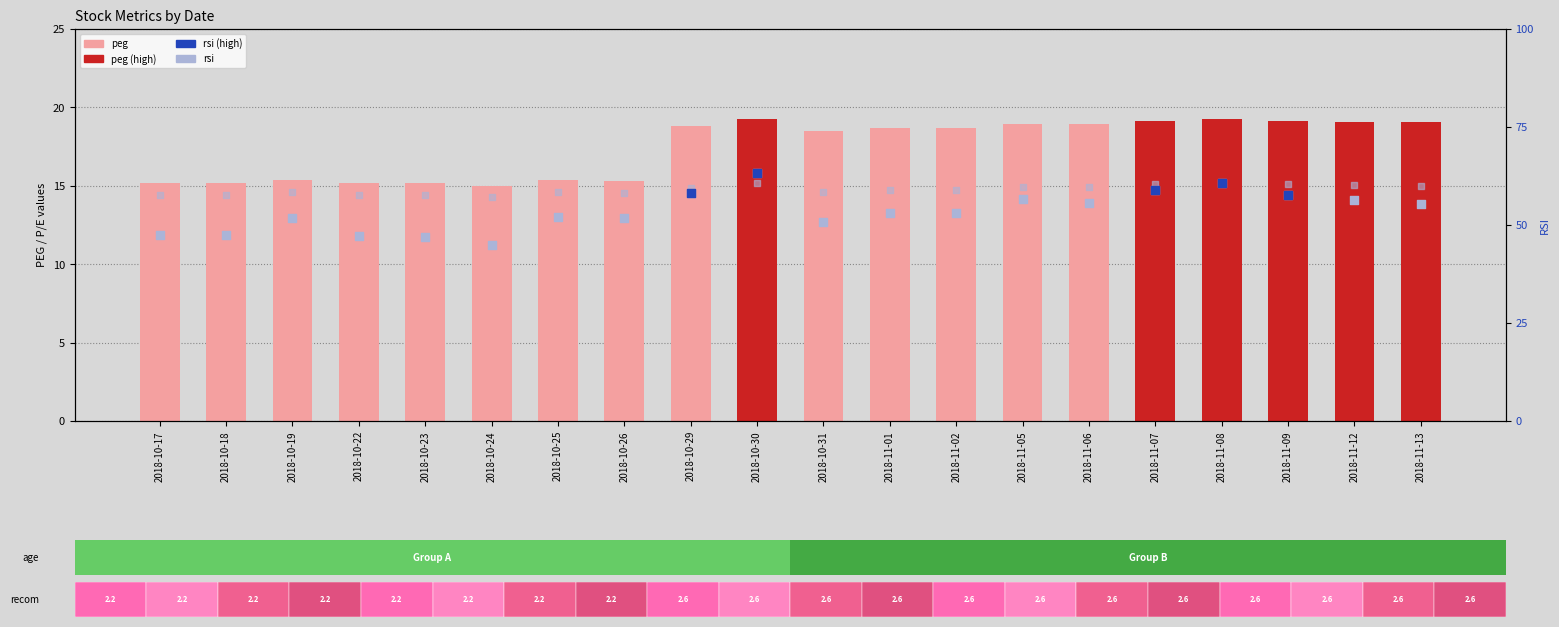

Is the value of p_e at 2018-10-30 greater than the value of f_p_e at 2018-11-06?

Yes